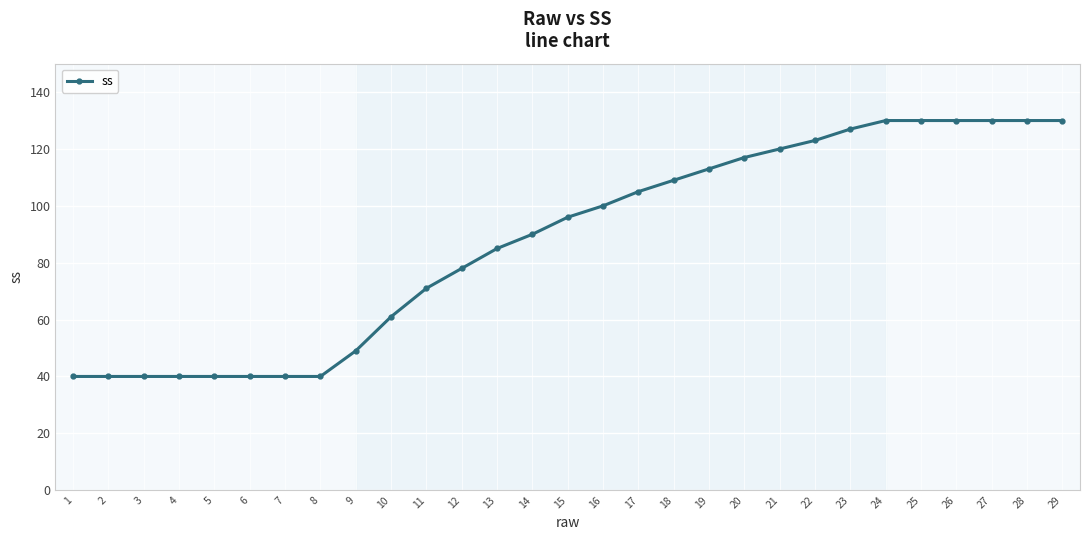

What is the sum of all values?

2544